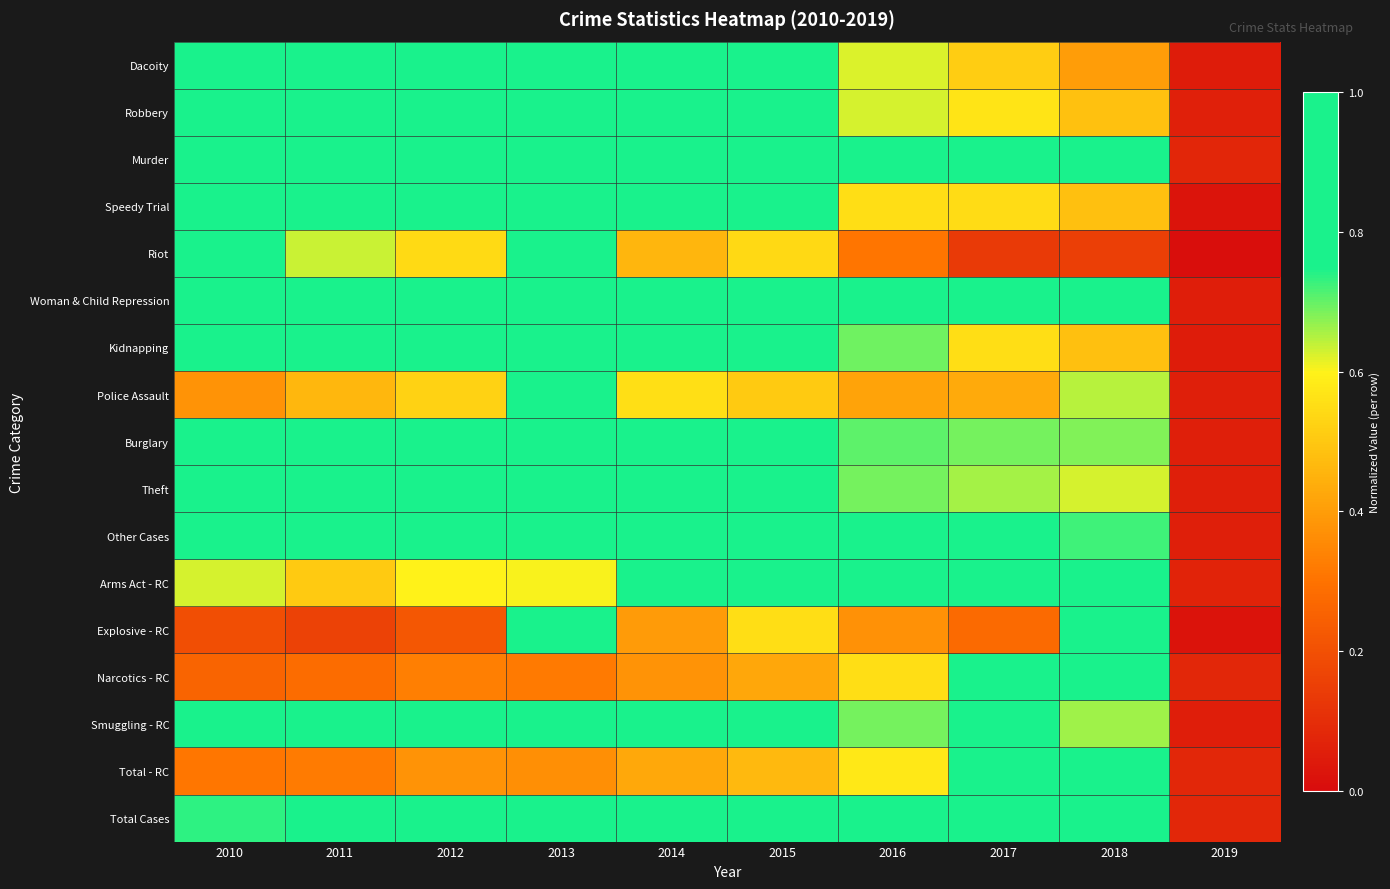

What is the difference between the highest and lowest values at 2018?

0.8